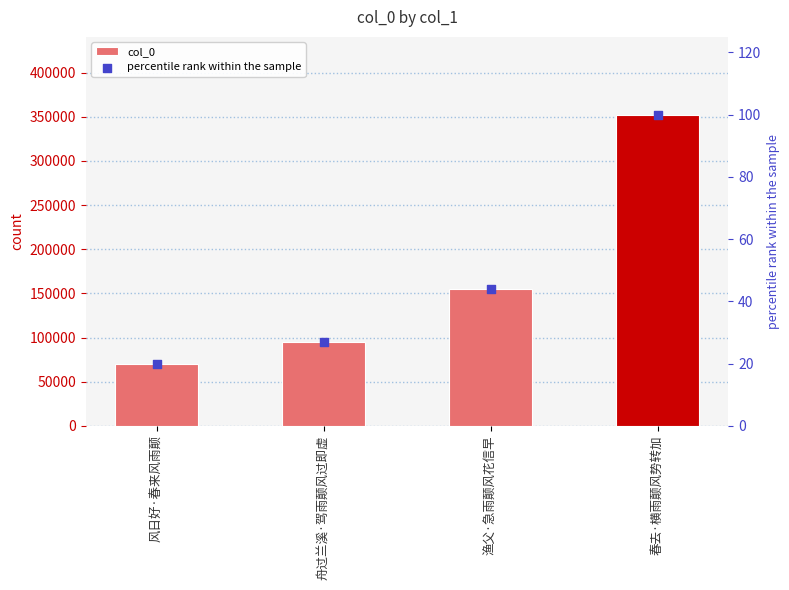

Is the value of col_0 at 渔父·急雨颠风花信早 greater than the value of percentile rank within the sample at 春去·横雨颠风势转加?

Yes